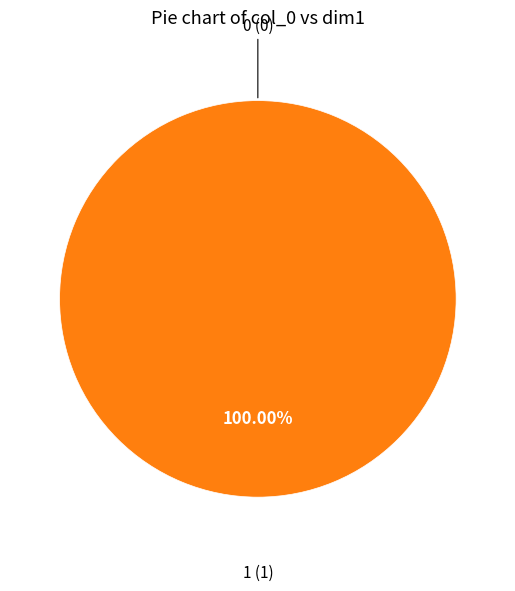

The 0 slice represents 8% of the pie. True or false?

False